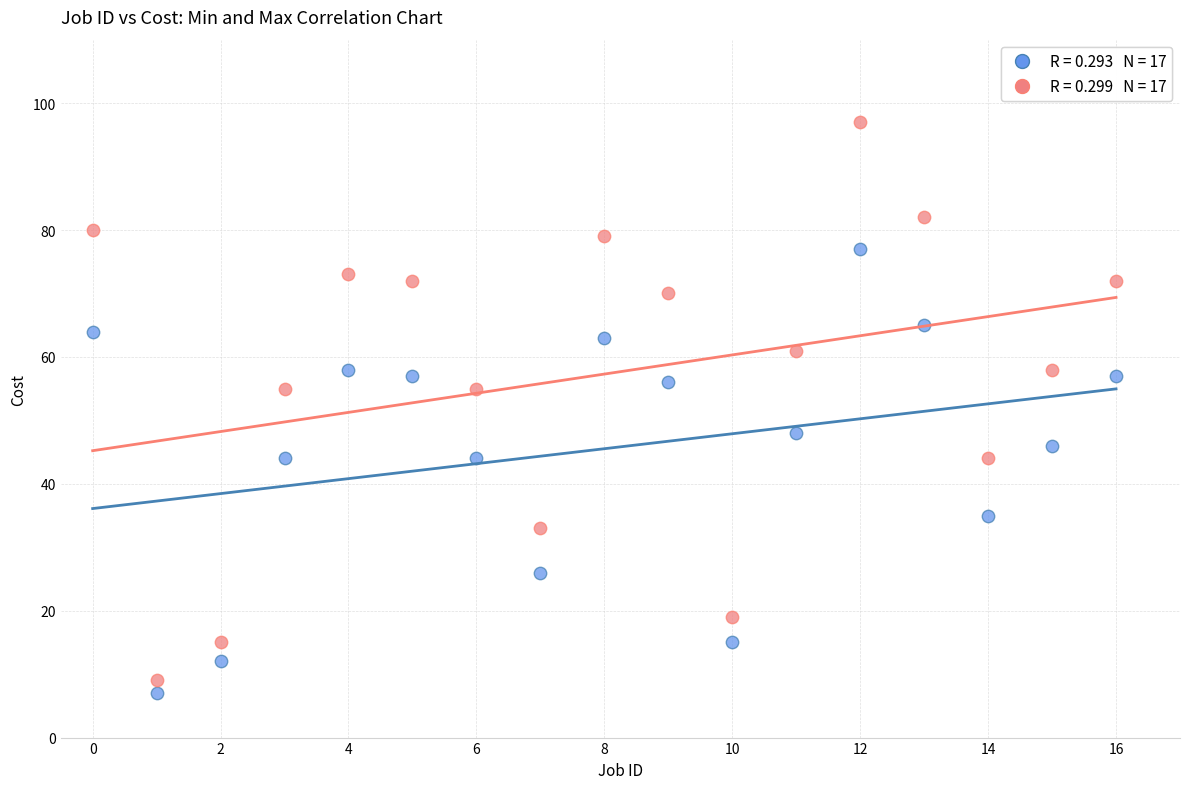

Across all data points, what is the range of Y values (max minus min)?

90